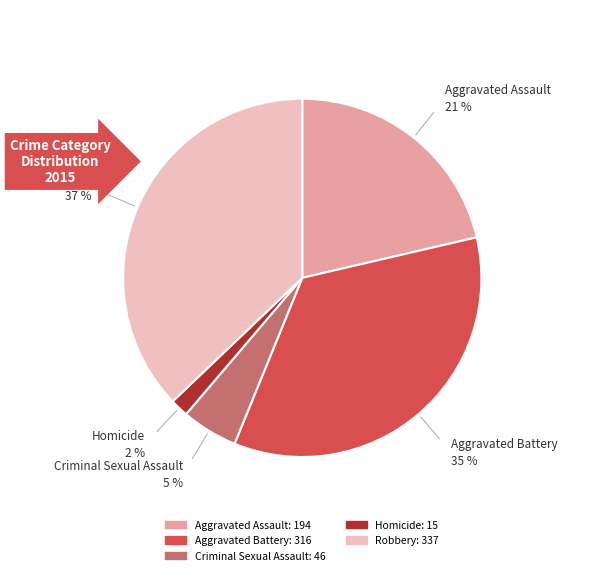

Which has a higher value, Criminal Sexual Assault or Aggravated Assault?

Aggravated Assault